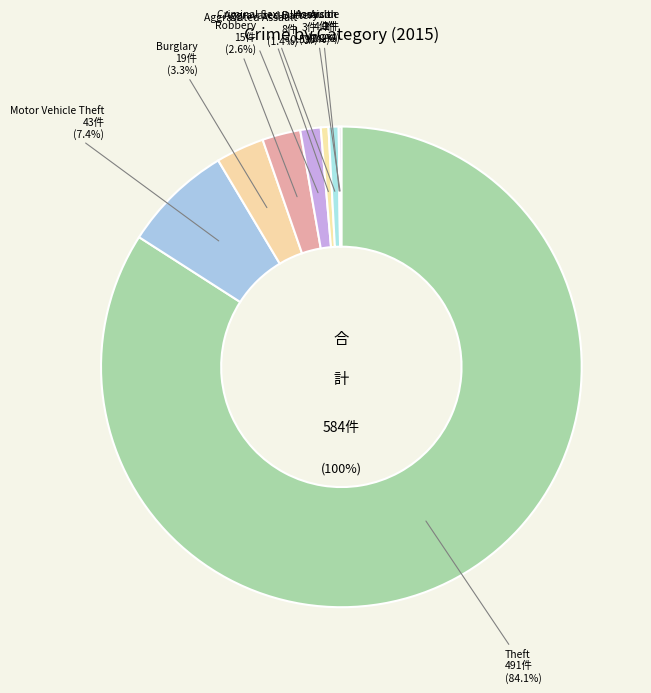

What is the change in value from Motor Vehicle Theft to Homicide?

-42